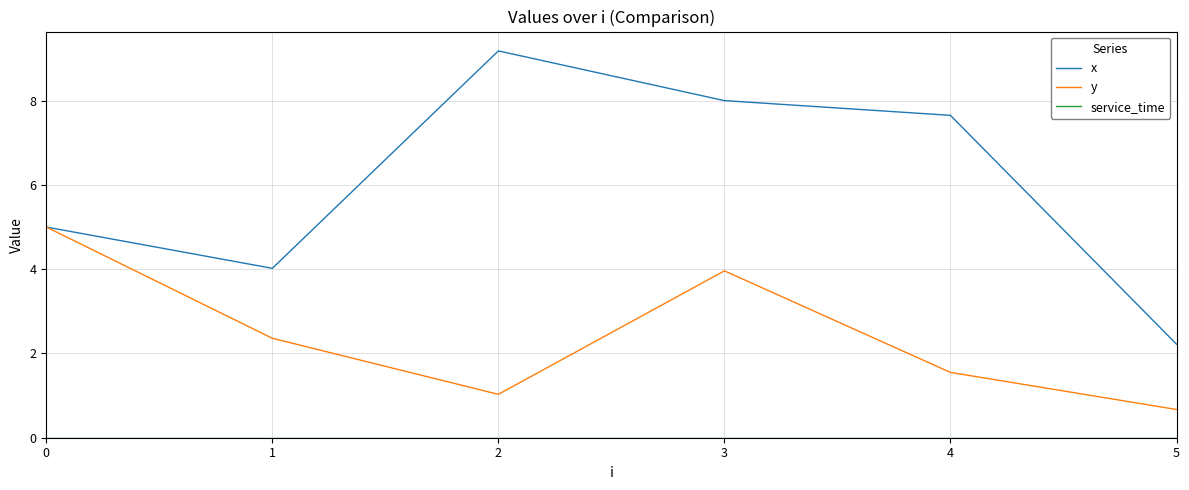

Which series has the largest total across all categories?

x